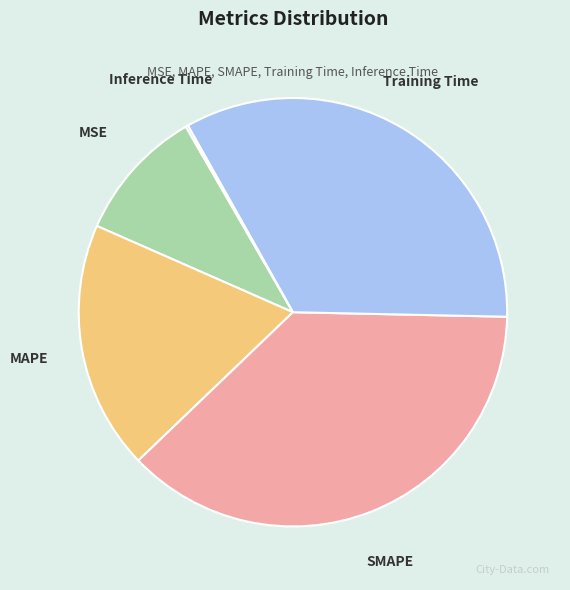

Combined, do MAPE and MSE account for over 50%?

No